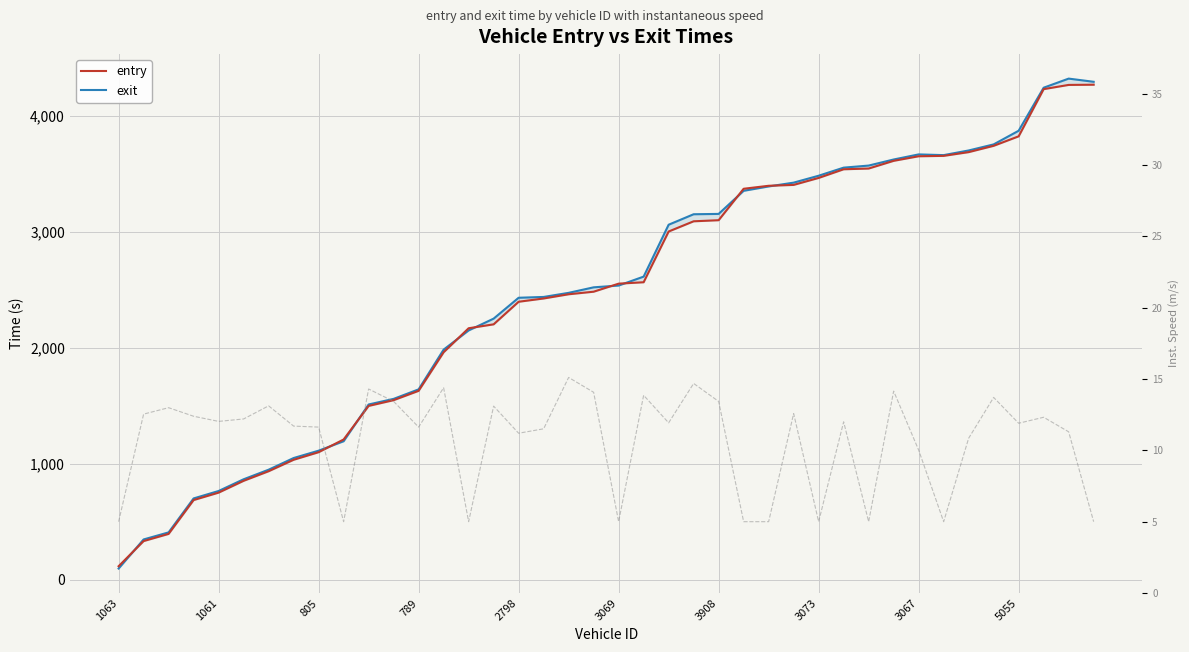

What is the lowest value of the entry series?

118.0